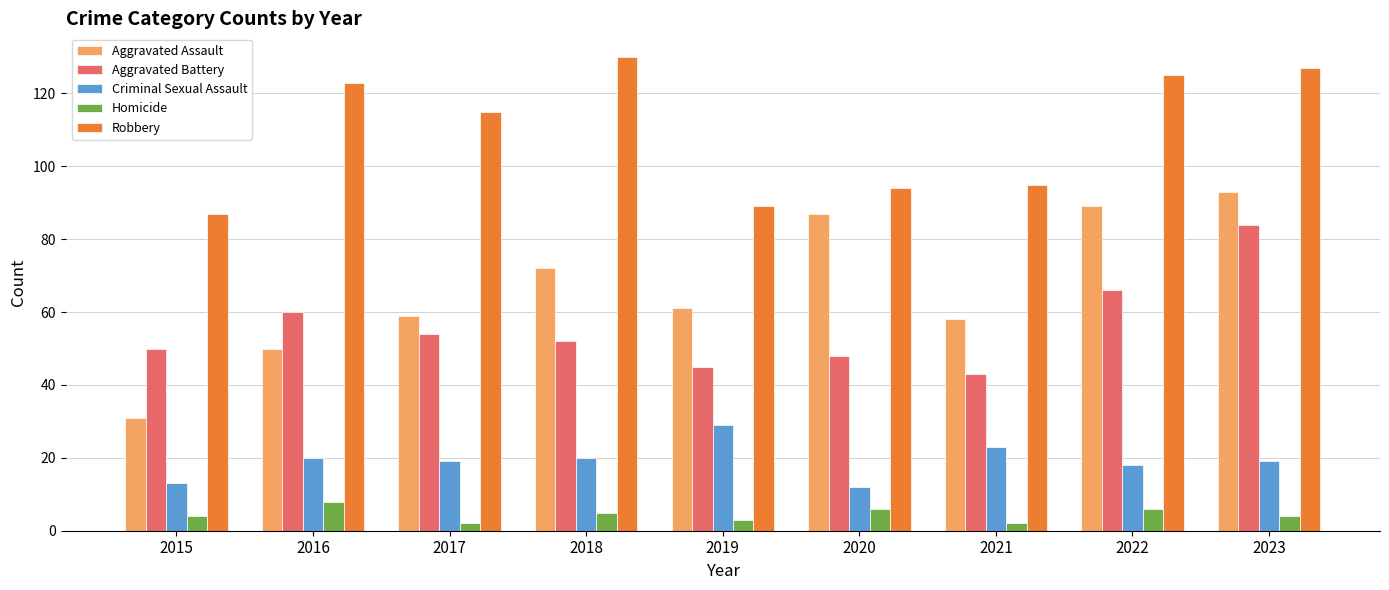

What is the difference between the maximum and minimum values in the Aggravated Battery series?

41